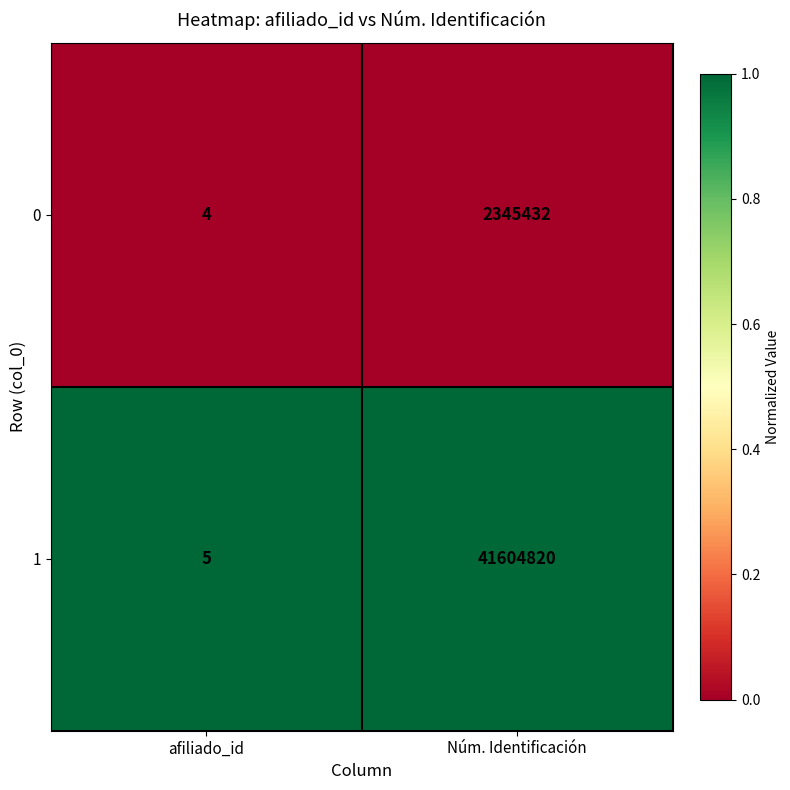

Reading right to left, list all the values displayed in this chart.

0: Núm. Identificación=2345432	afiliado_id=4
1: Núm. Identificación=41604820	afiliado_id=5